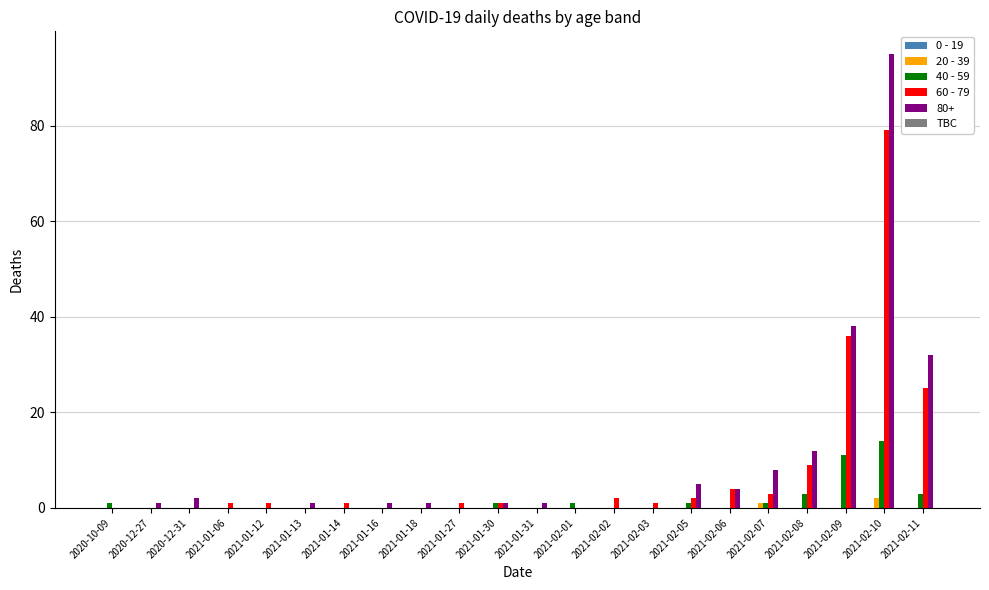

True or false: 60 - 79 has a value of 25 at 2020-12-31.

False